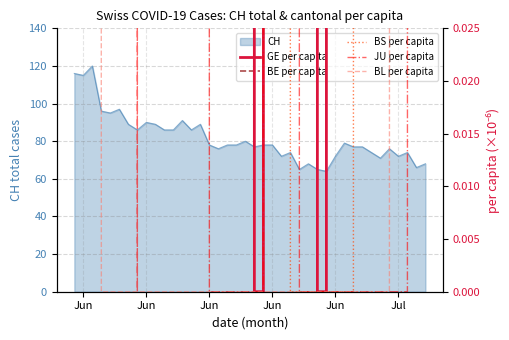

How many lines are shown in the chart?

5